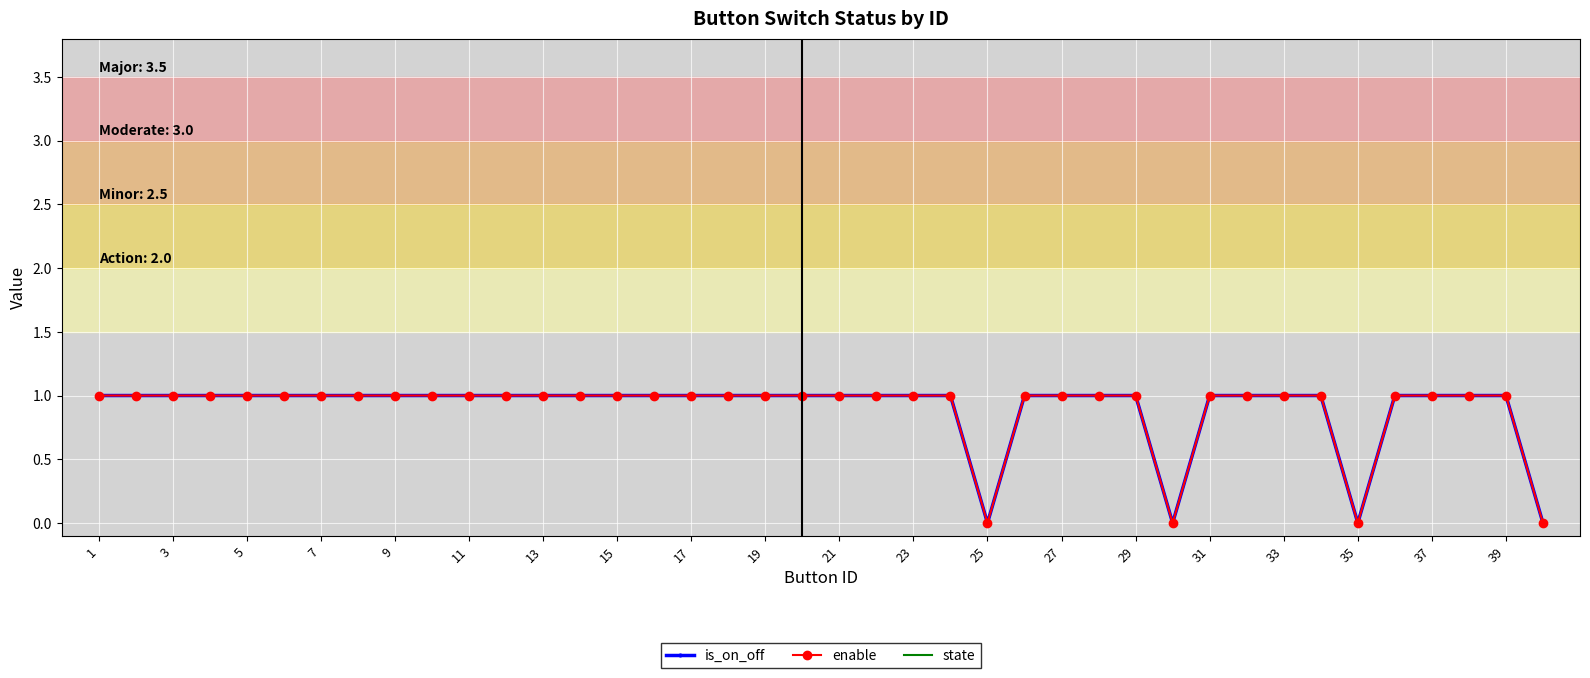

True or false: is_on_off has more than 0 points higher than both neighbors.

False